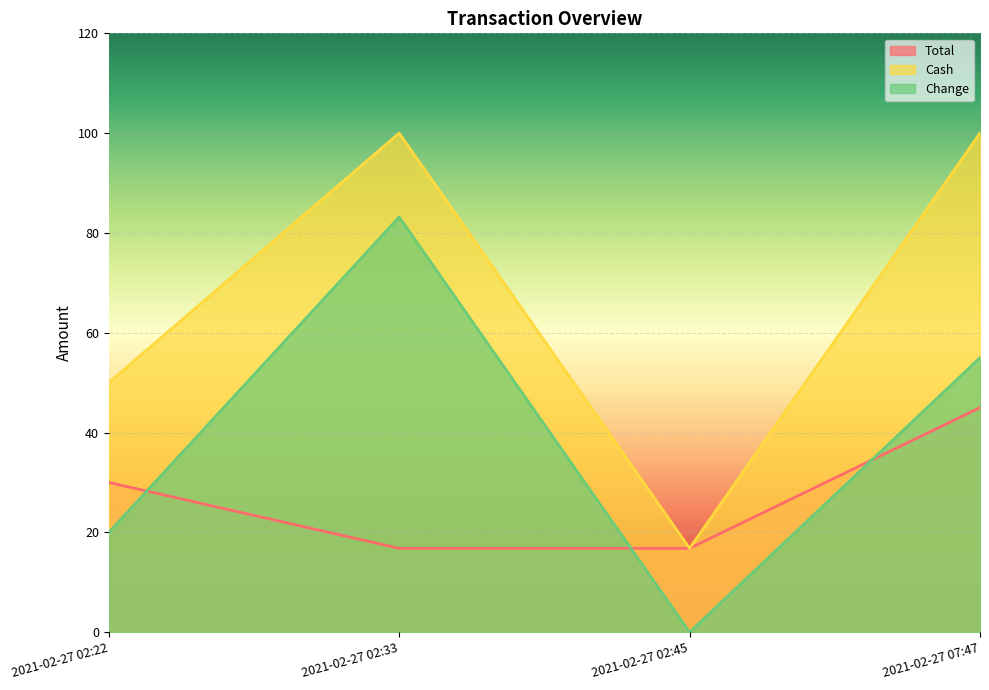

Rank the series by their maximum value, from lowest to highest.

Total, Change, Cash